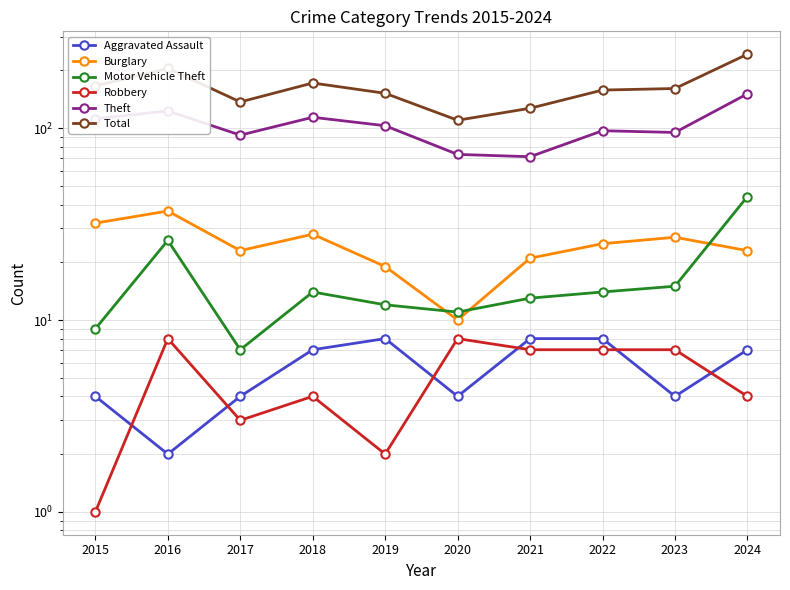

At which label does Motor Vehicle Theft first exceed 14?

2016